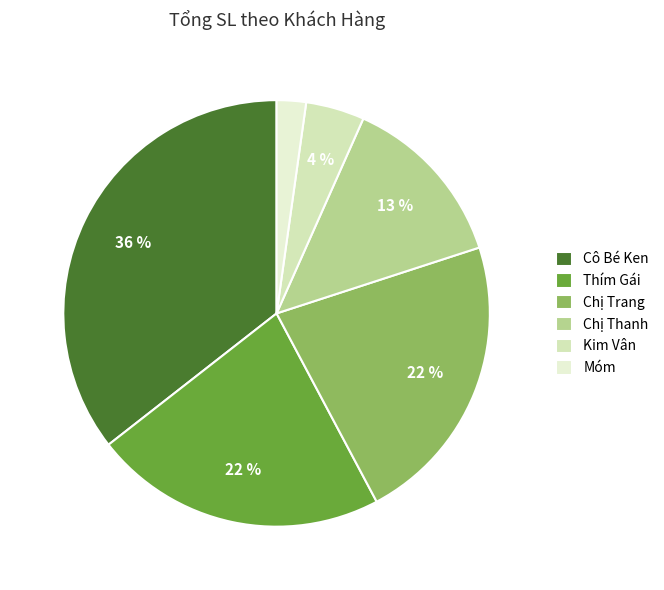

Is there any slice that represents more than half of the pie?

No